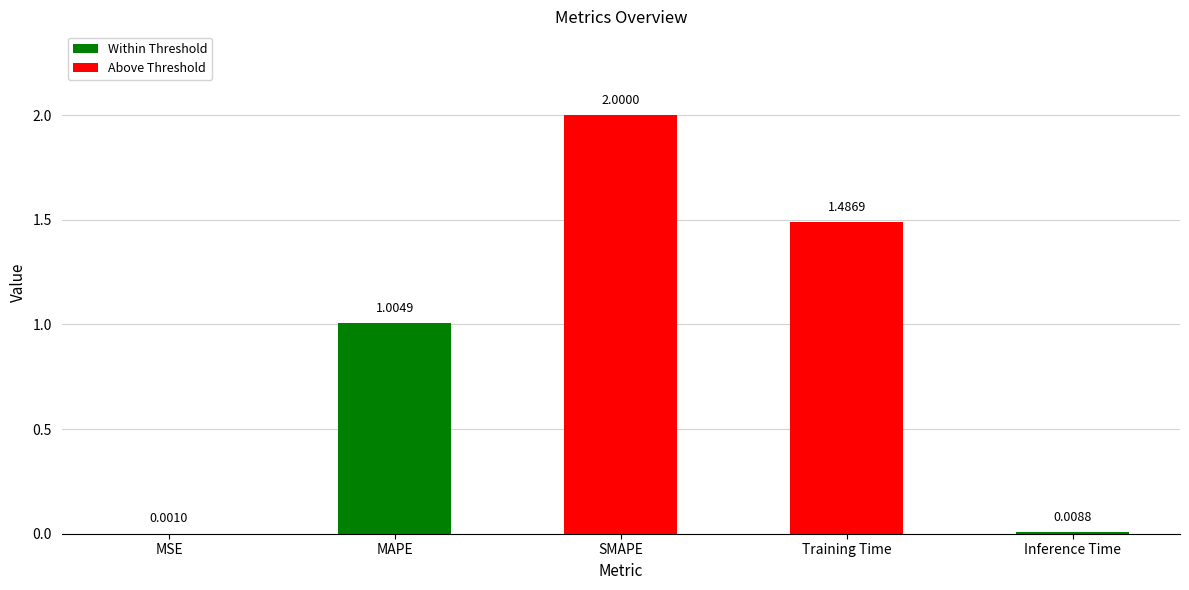

At which label does the data first exceed 1?

MAPE